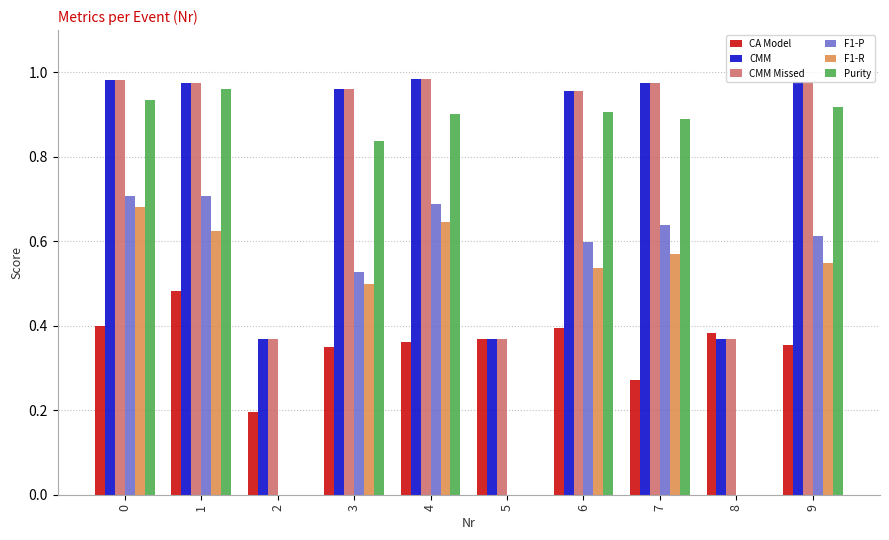

Which series changed the most between 2 and 3?

Purity